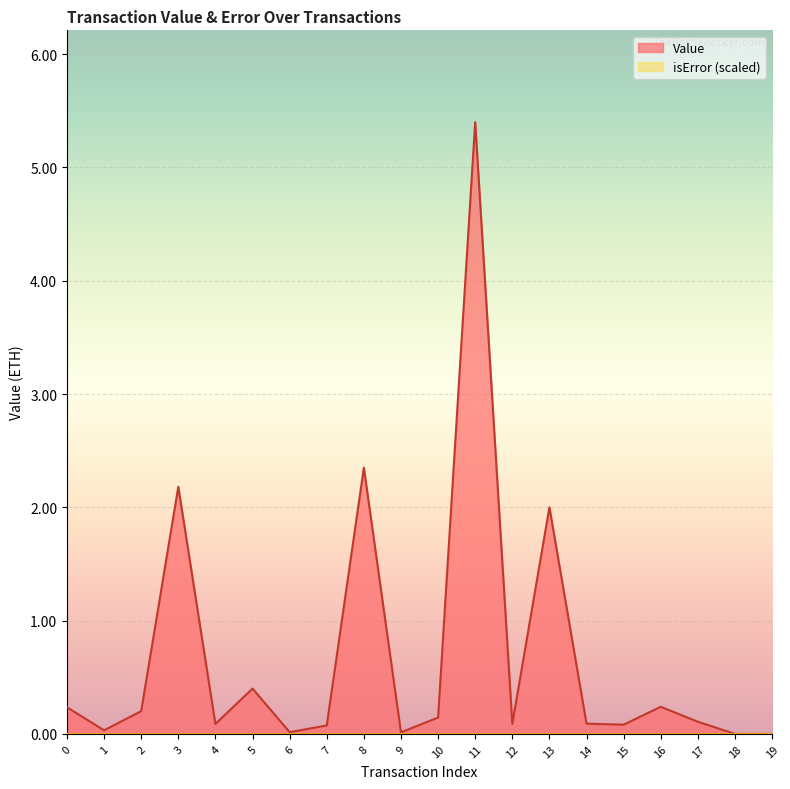

What is the change in value from 13 to 14?

-1.9